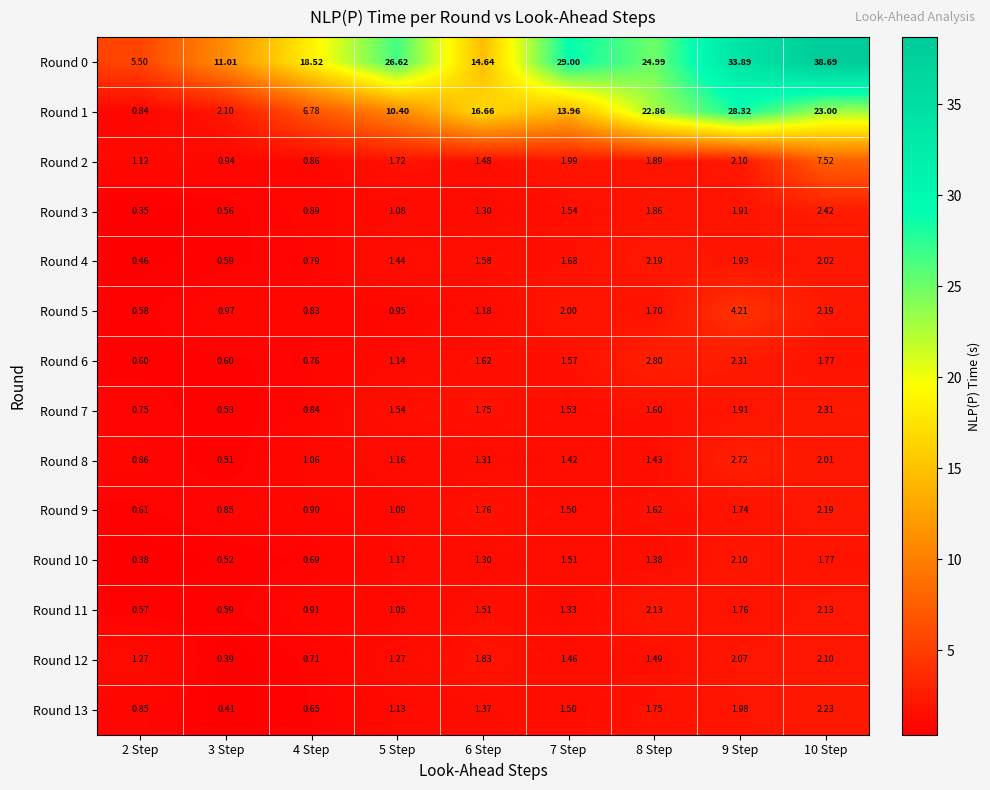

Is the value of Round 7 at 9 Step greater than the value of Round 5 at 4 Step?

Yes